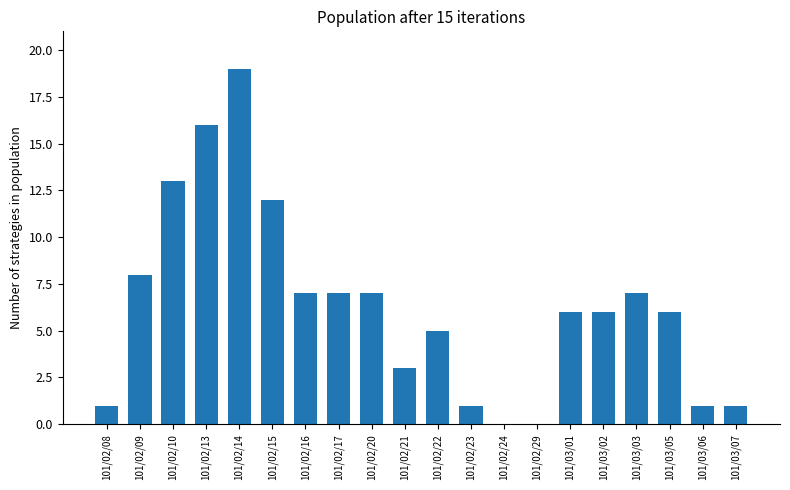

At which label is the value closest to 9?

101/02/09